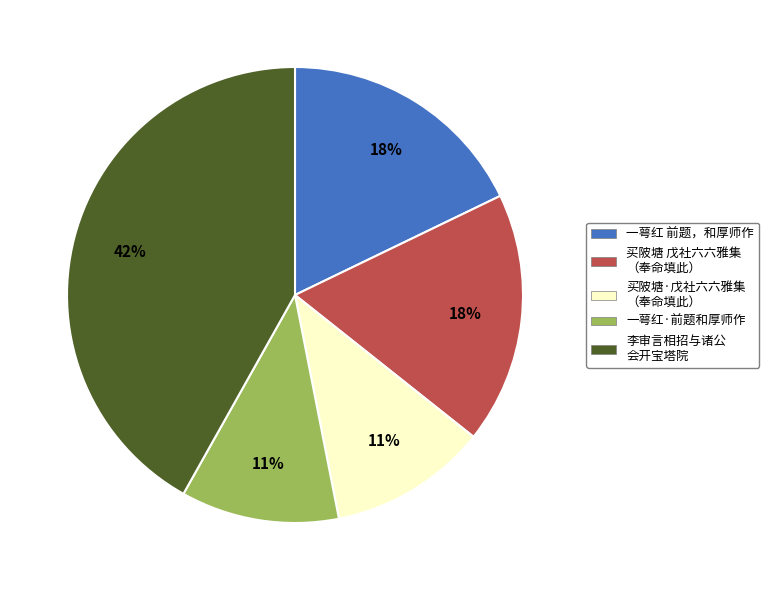

To the nearest percent, what is the average slice percentage?

20%